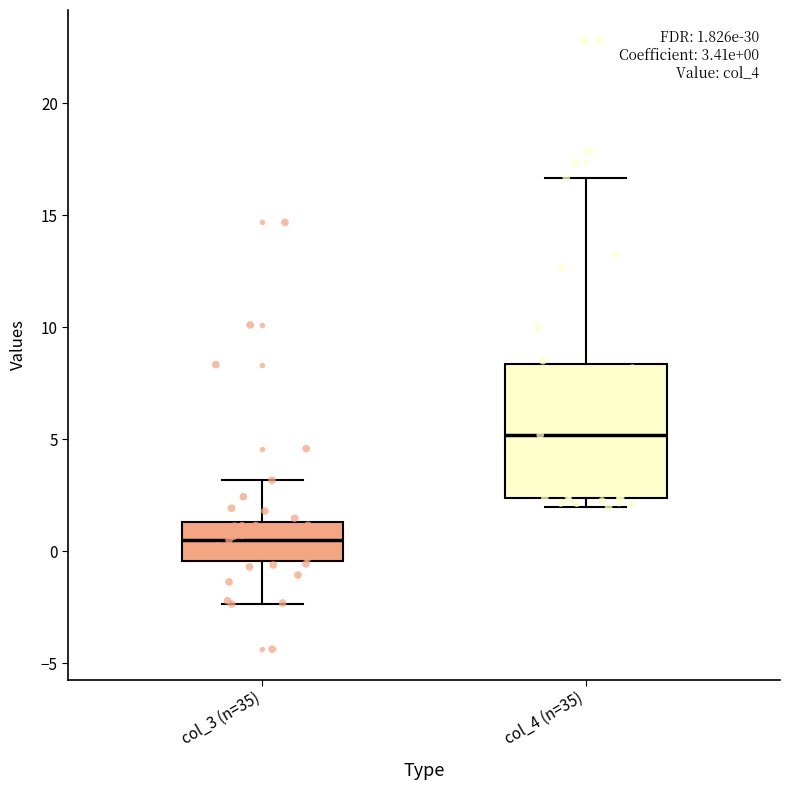

Which box's median line is the highest?

col_4 (n=35)